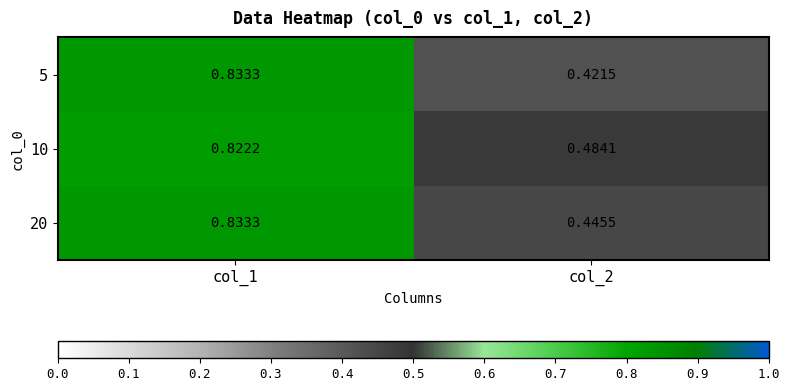

Count the number of categories in the chart.

2